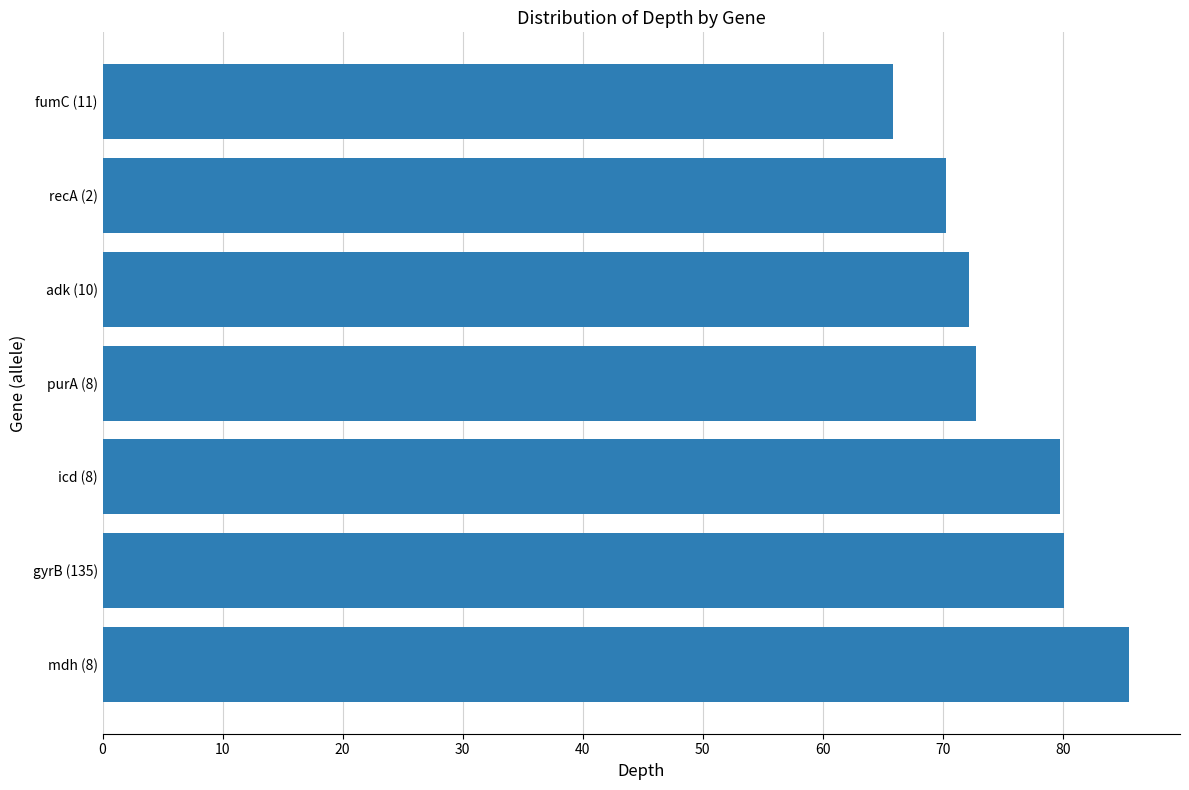

Read the value at purA (8).

72.8